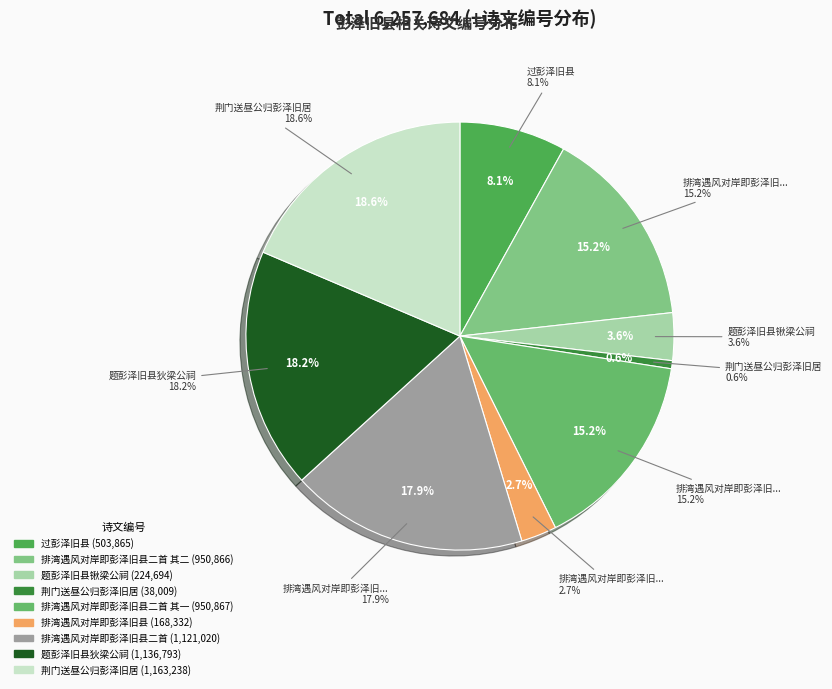

To the nearest percent, what is the average slice percentage?

11%